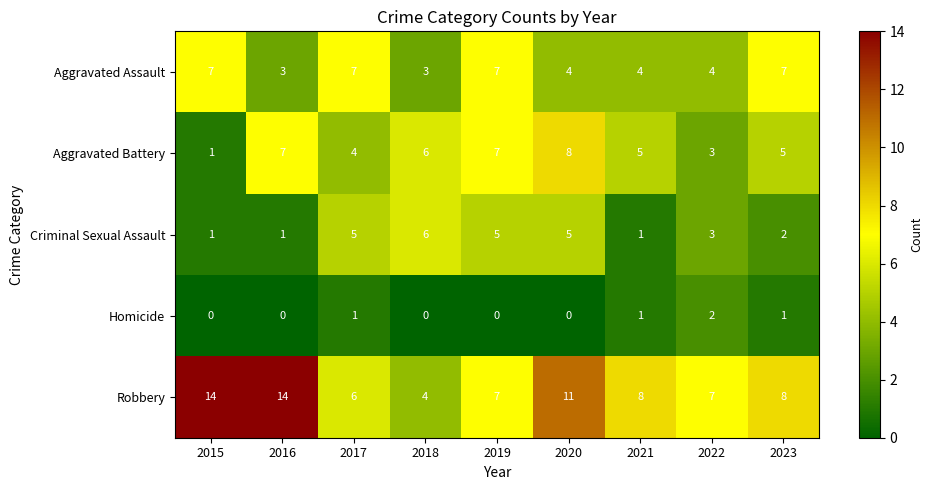

Count the number of categories in the chart.

9